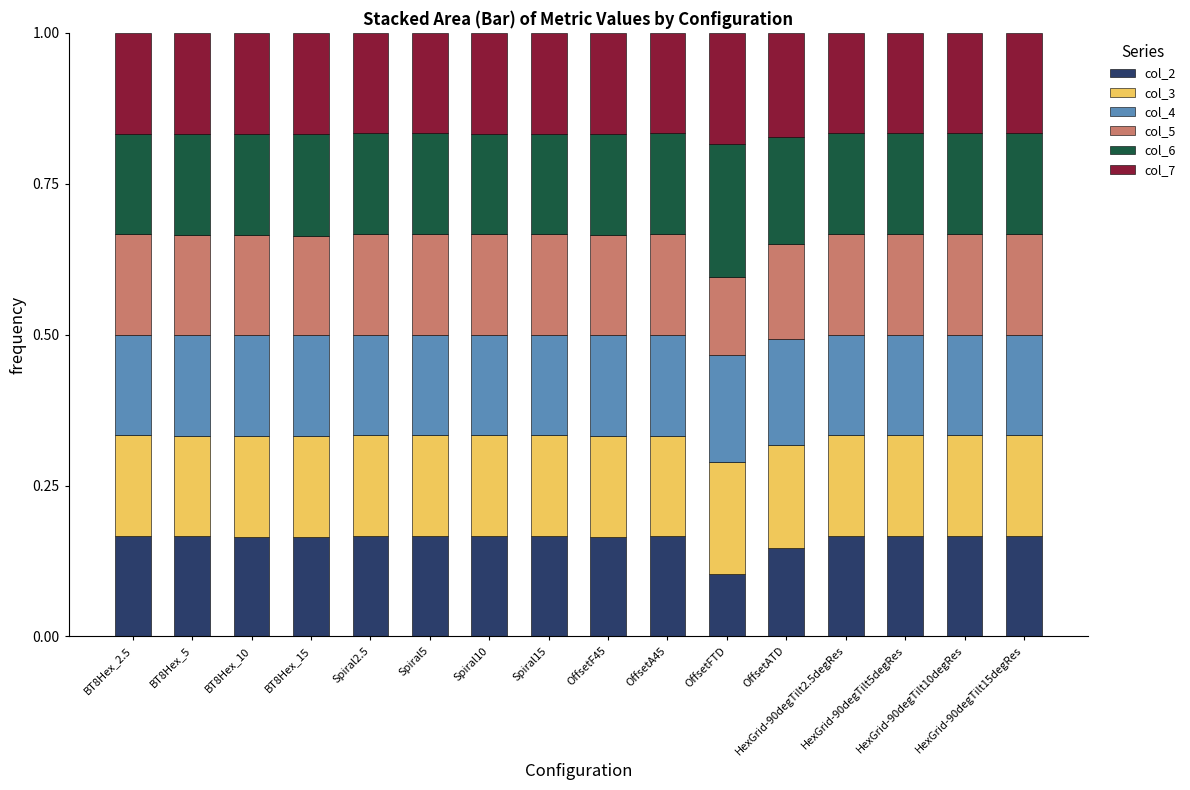

Are the bars horizontal?

No